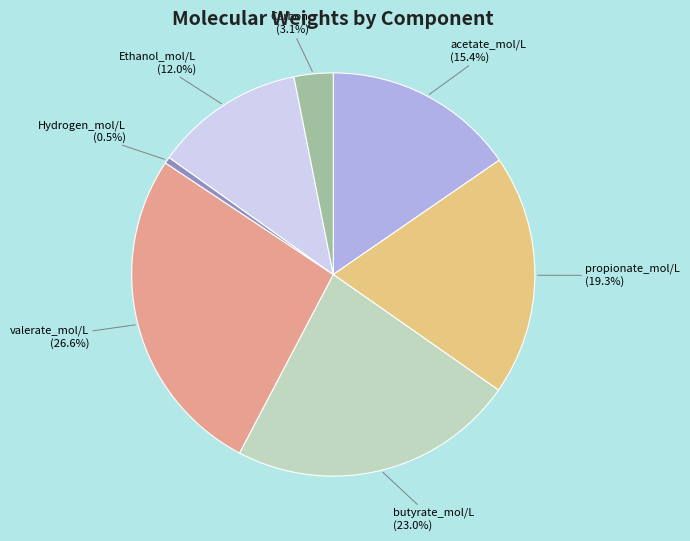

How much of the chart is everything except Ethanol_mol/L?

88.0%